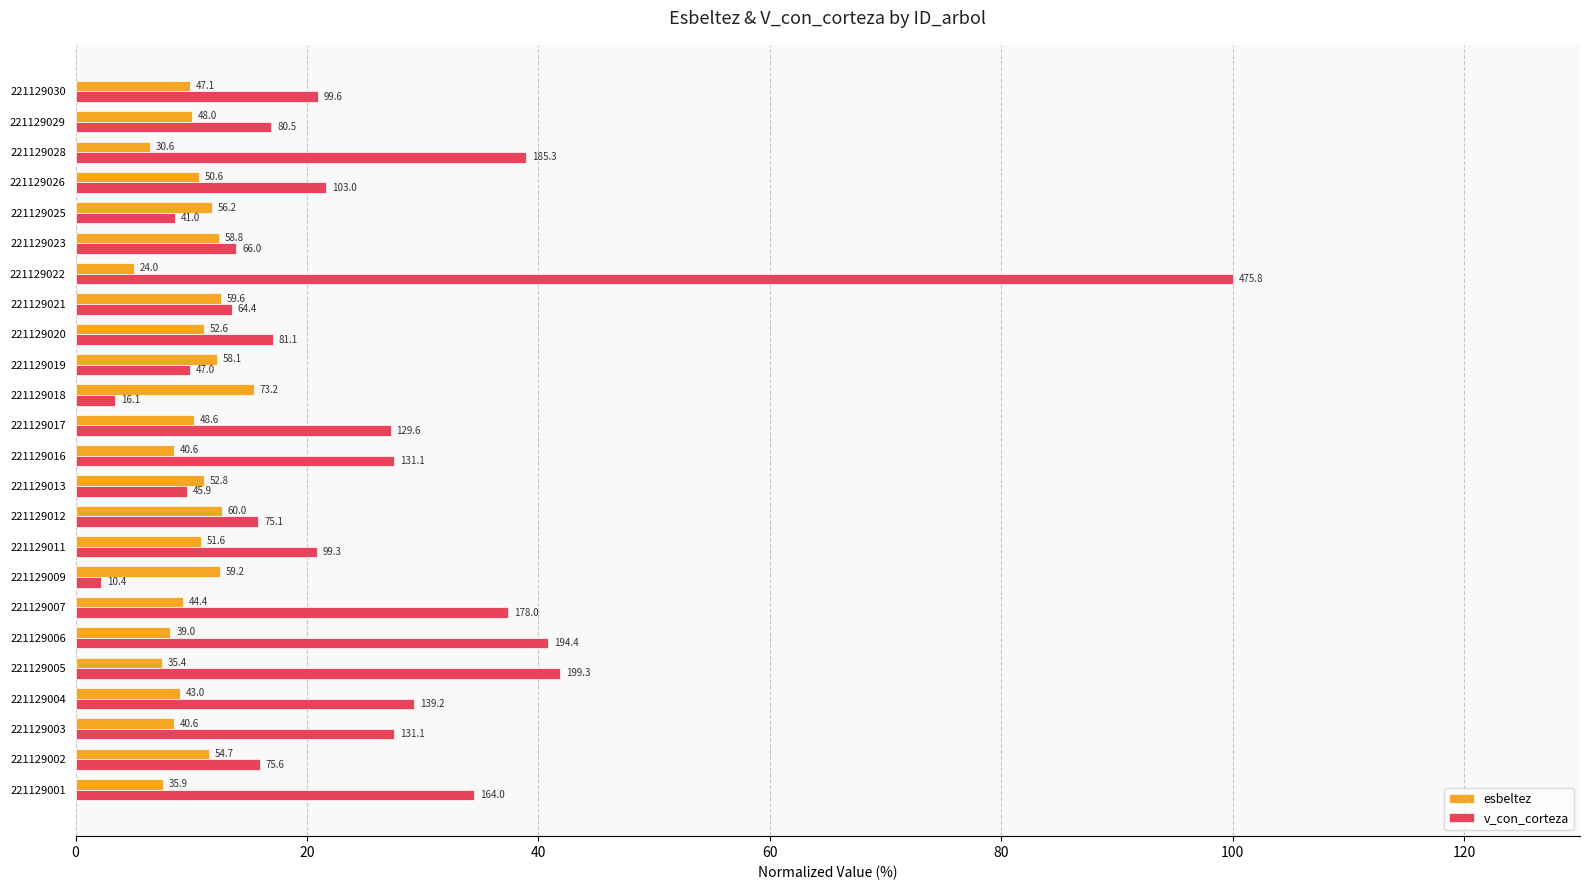

Reading left to right, list all the values displayed in this chart.

esbeltez: 7.6	11.5	8.5	9.0	7.4	8.2	9.3	12.4	10.8	12.6	11.1	8.5	10.2	15.4	12.2	11.1	12.5	5.0	12.4	11.8	10.6	6.4	10.1	9.9
v_con_corteza: 34.5	15.9	27.6	29.2	41.9	40.8	37.4	2.2	20.9	15.8	9.7	27.6	27.2	3.4	9.9	17.0	13.5	100.0	13.9	8.6	21.6	38.9	16.9	20.9